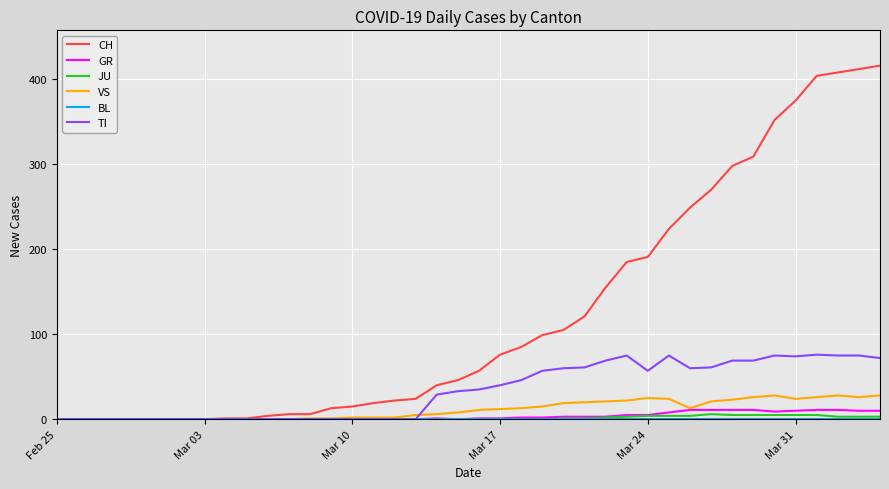

Does the chart display data point markers on the line(s)?

No